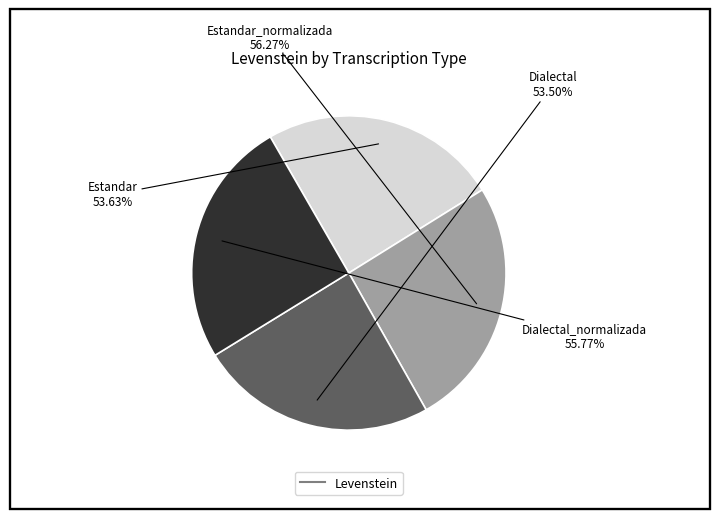

Rank the categories by value from lowest to highest.

Dialectal, Estandar, Dialectal_normalizada, Estandar_normalizada